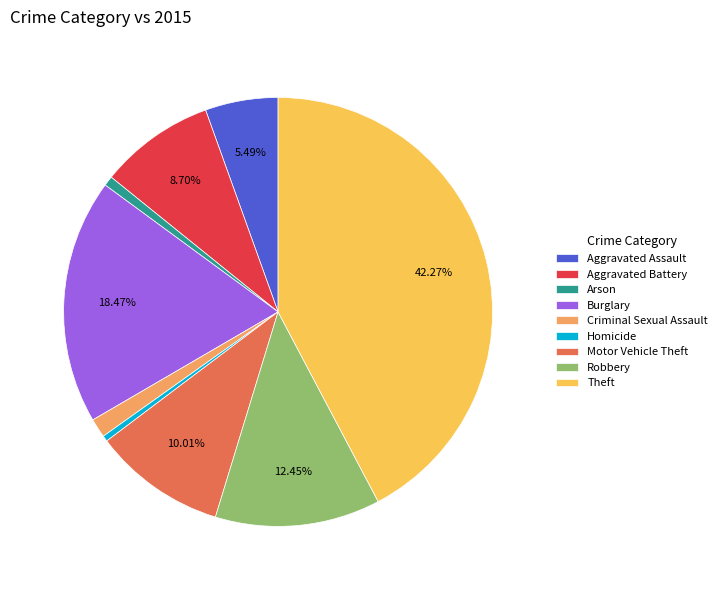

What portion of the pie excludes Motor Vehicle Theft?

90.0%